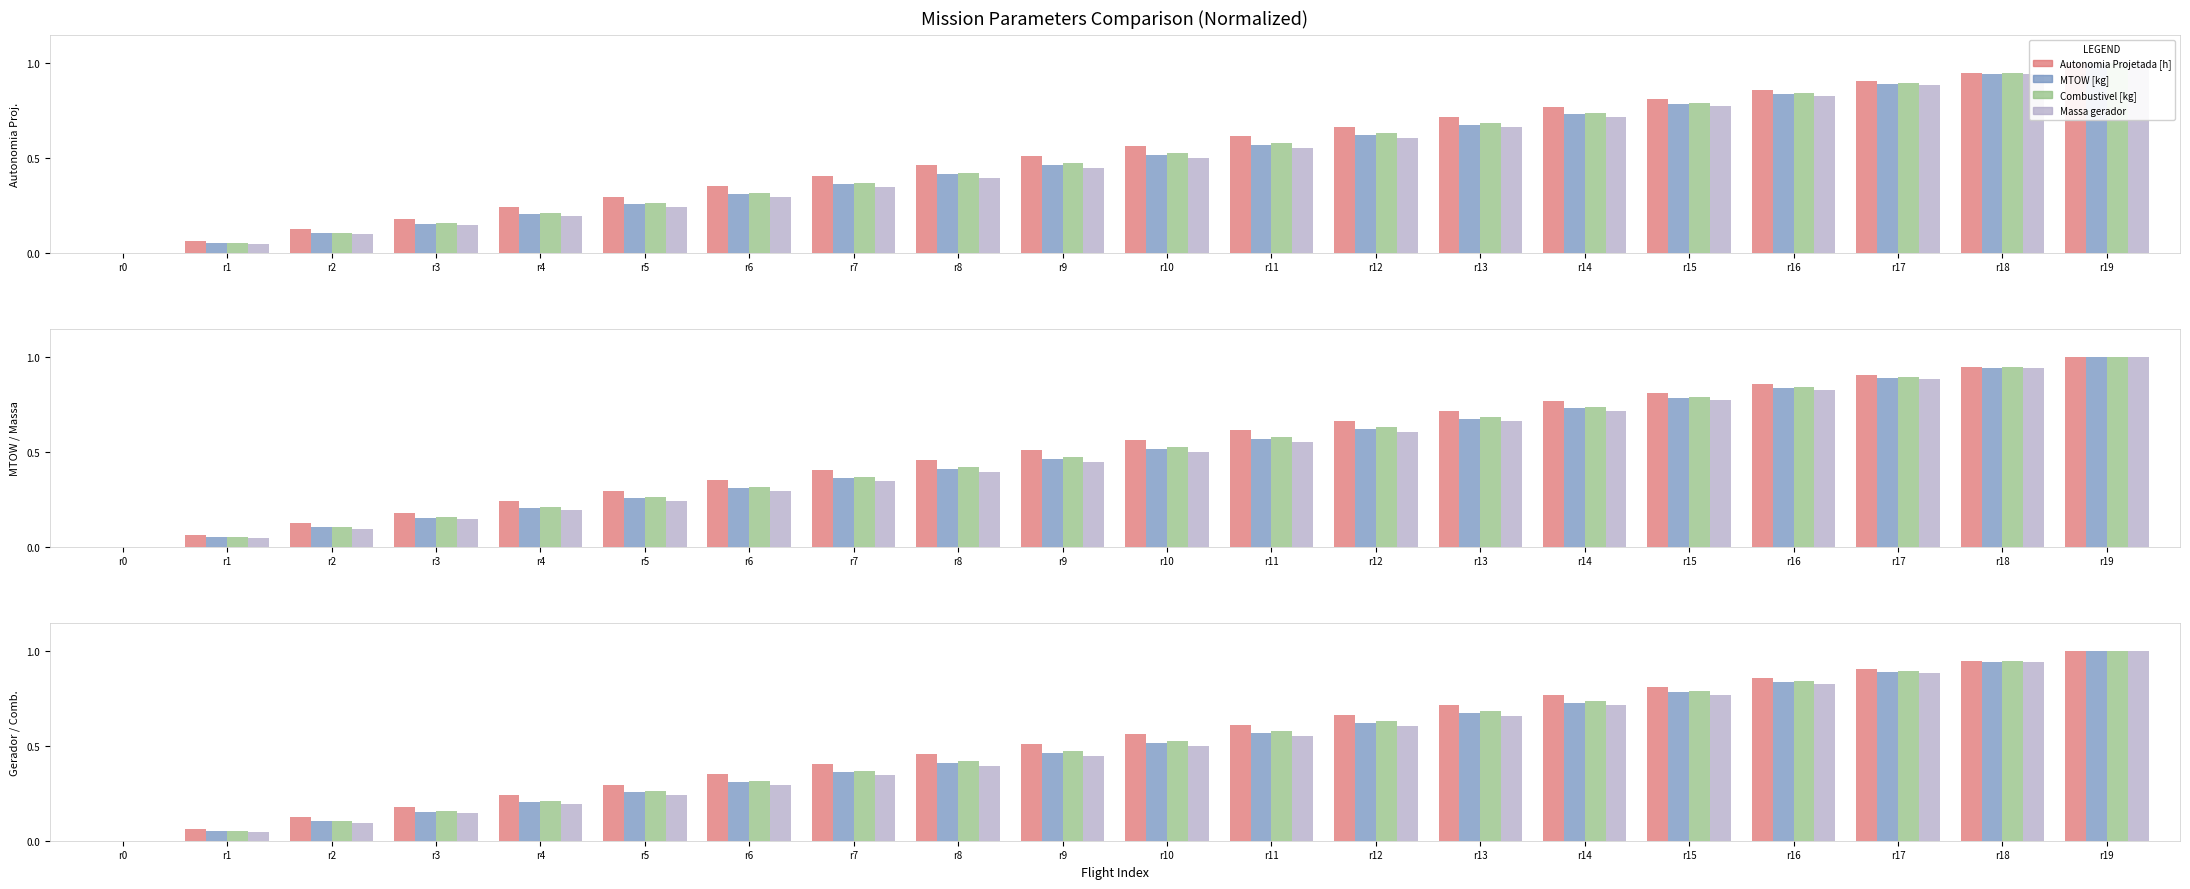

Which has a higher value, r19 or r8?

r19